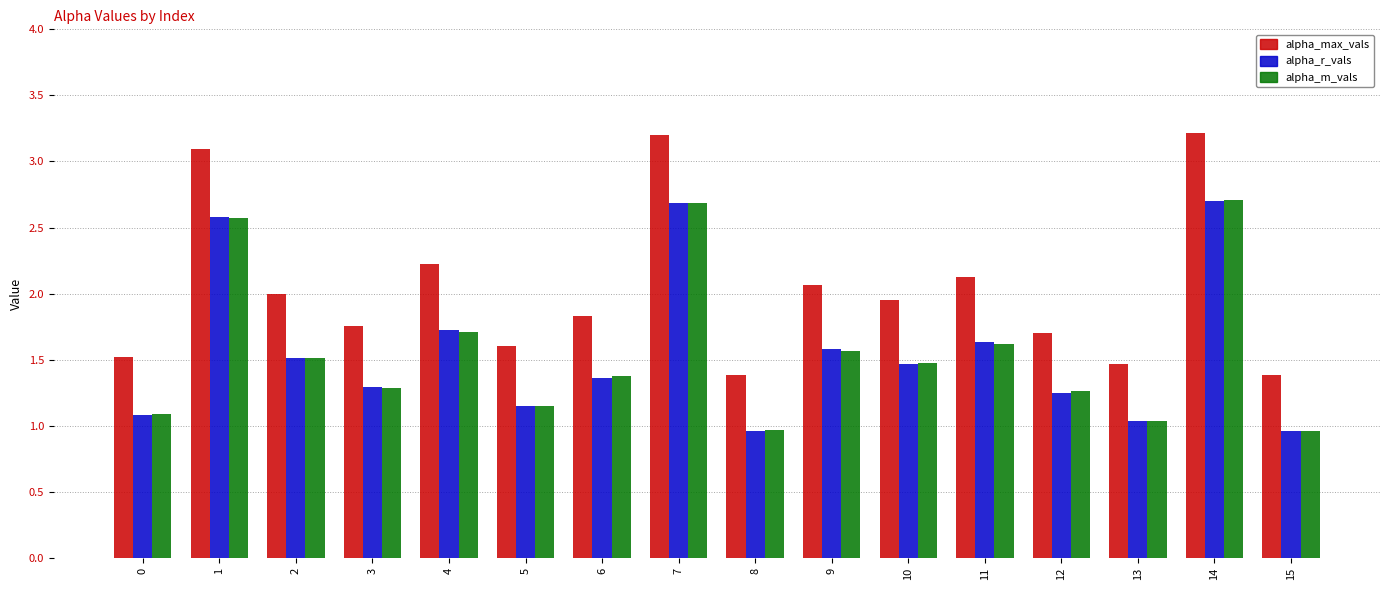

What is the maximum value for alpha_max_vals?

3.2